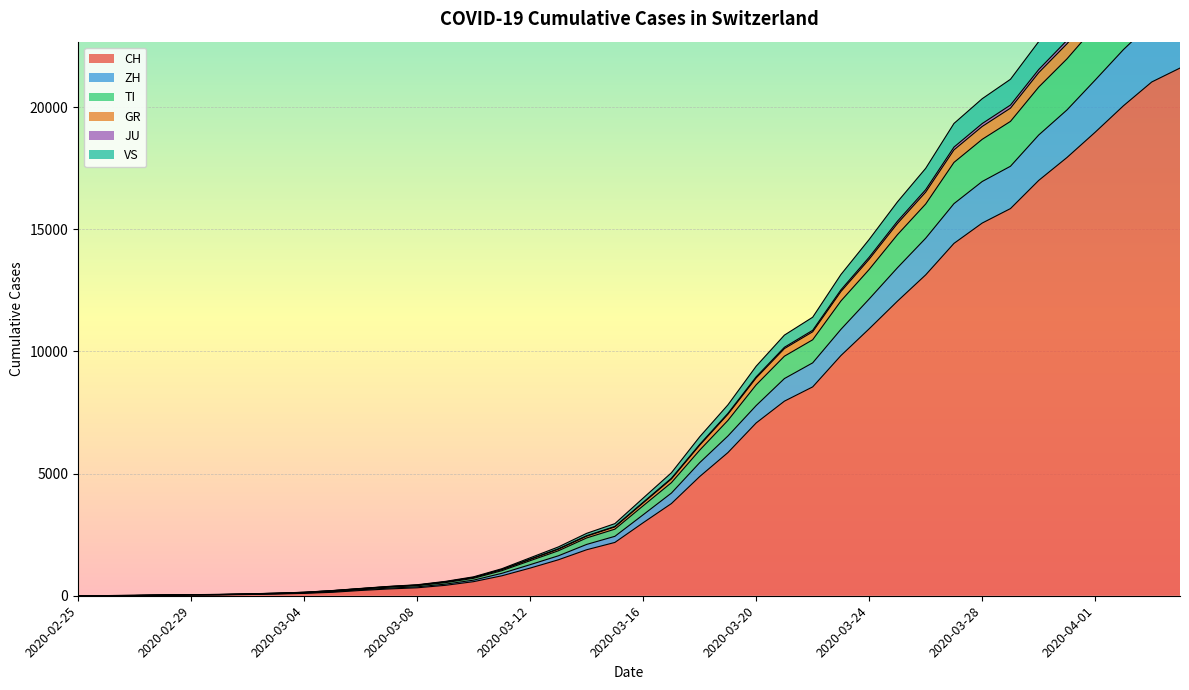

At which category is the sum across all series the highest?

2020-04-04